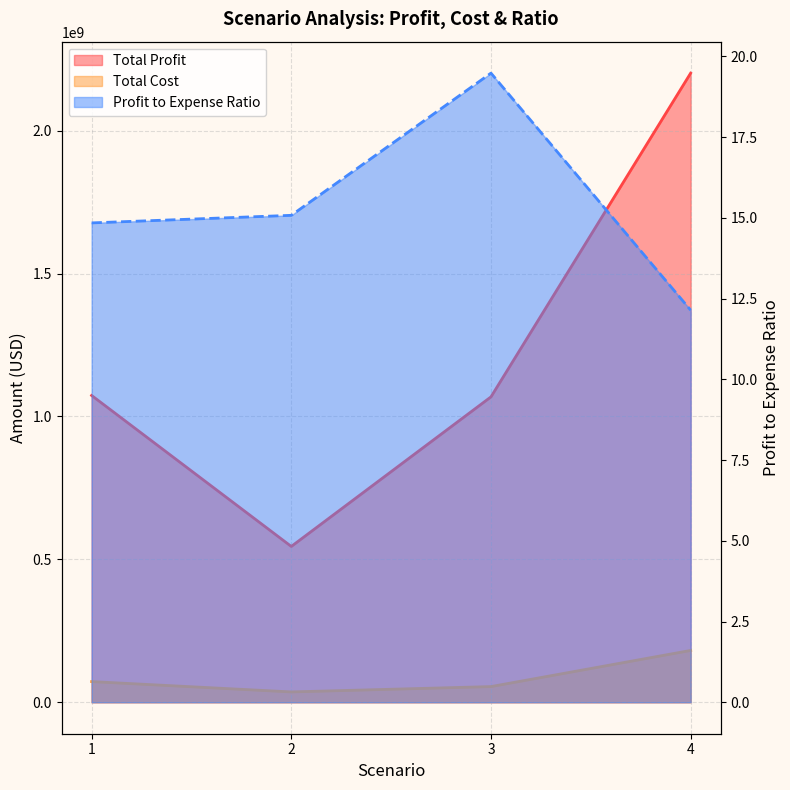

Between 1 and 2, which is larger?

1